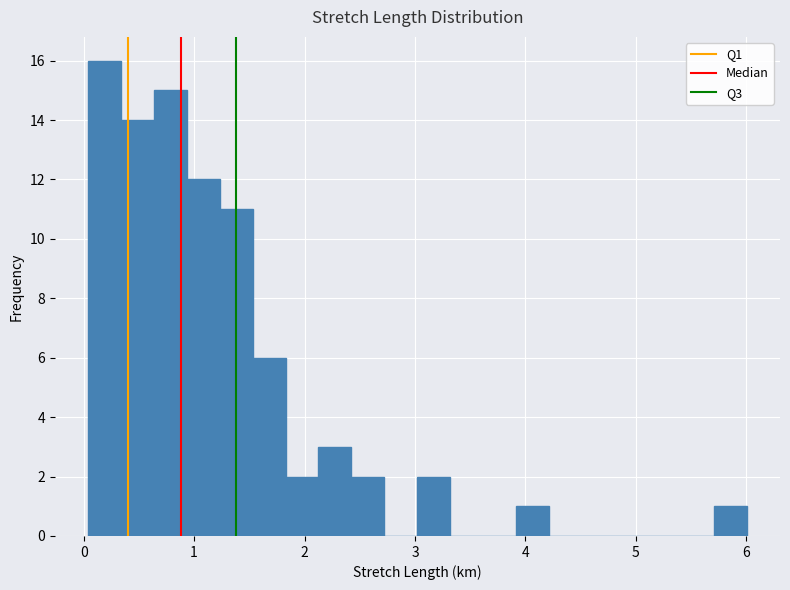

Around what value on the x-axis is the tallest bar? Give the approximate position of its centre, as read against the axis.

0.2